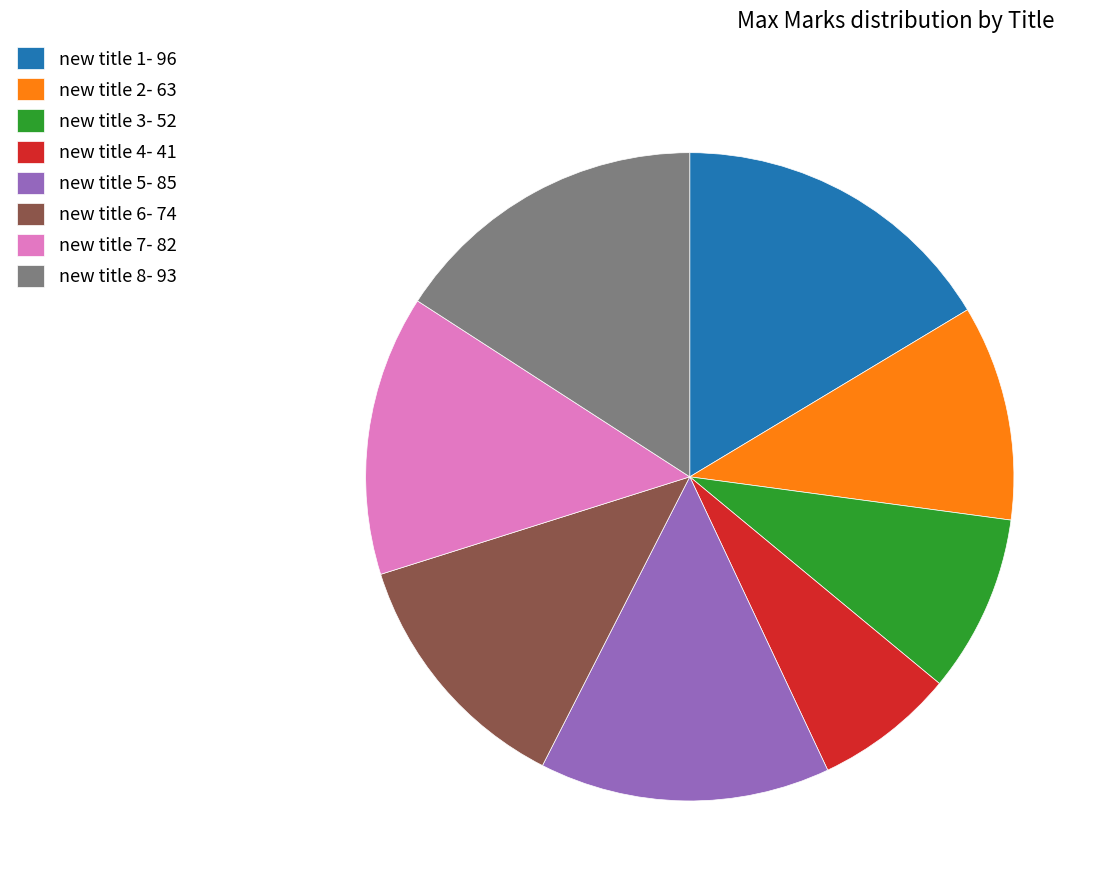

True or false: new title 8- 93 accounts for 16% of the total.

True